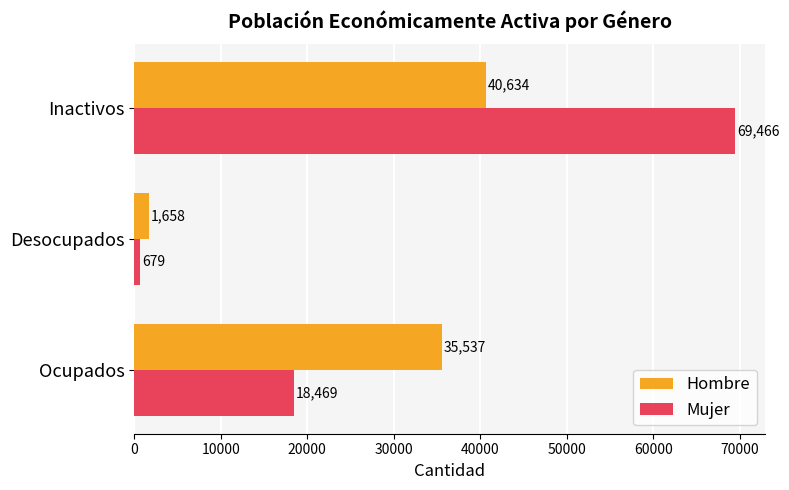

What is the average value of the Hombre series?

25943